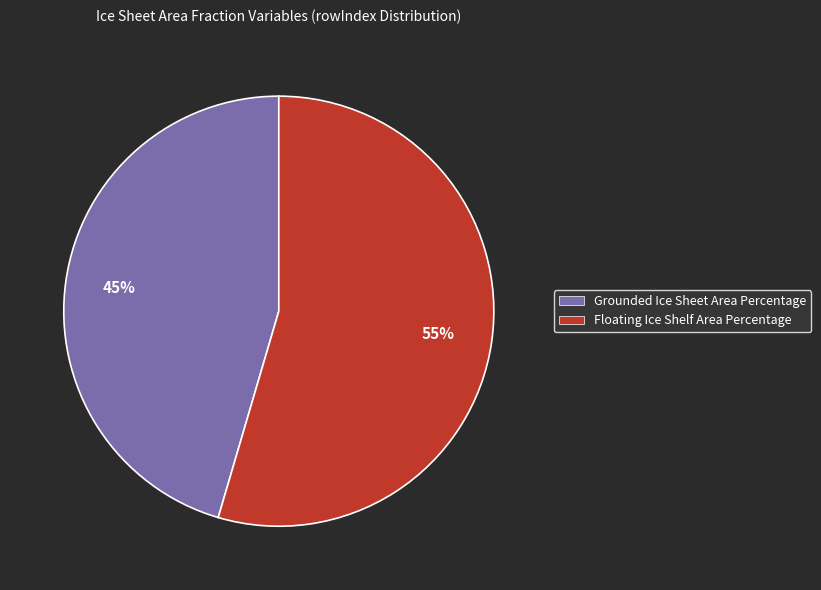

To the nearest percent, what is the average slice percentage?

50%